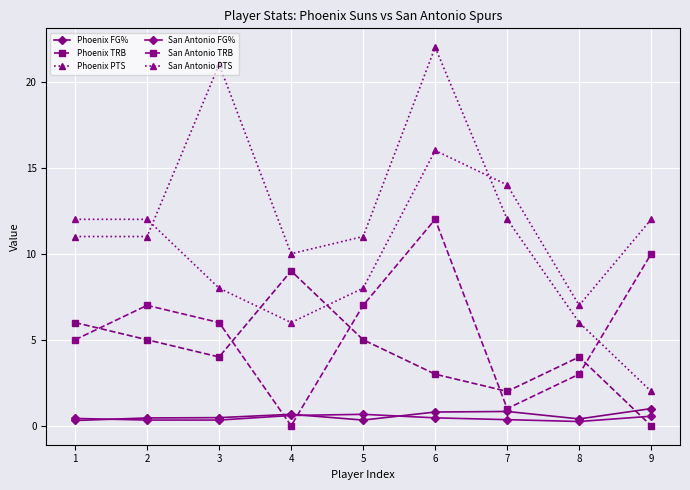

What is the value of the Phoenix TRB point at the 3rd from the left?

4.0